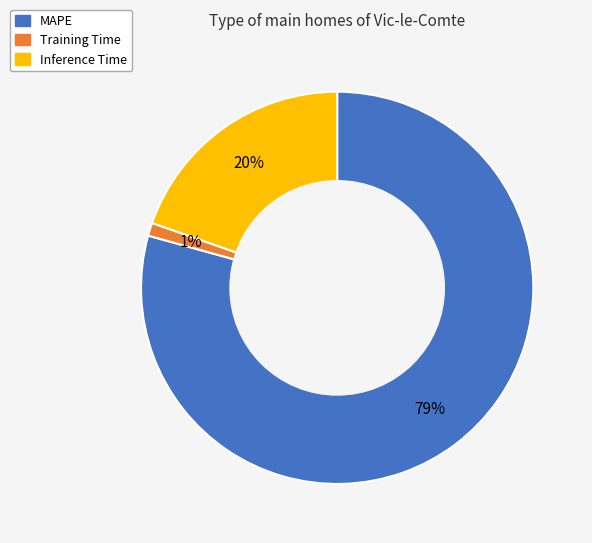

To the nearest percent, what percentage of the pie is Inference Time?

20%